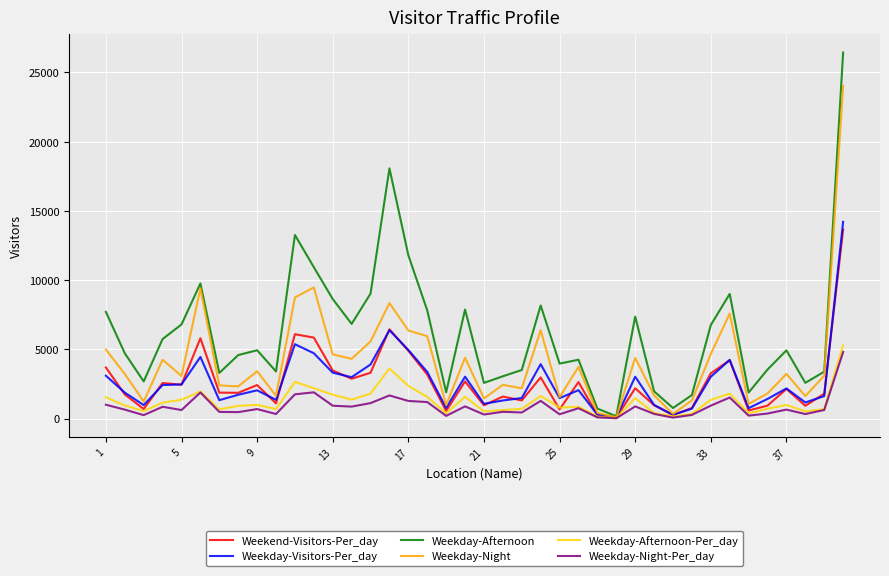

What is the highest value of the Weekday-Afternoon-Per_day series?

5288.6